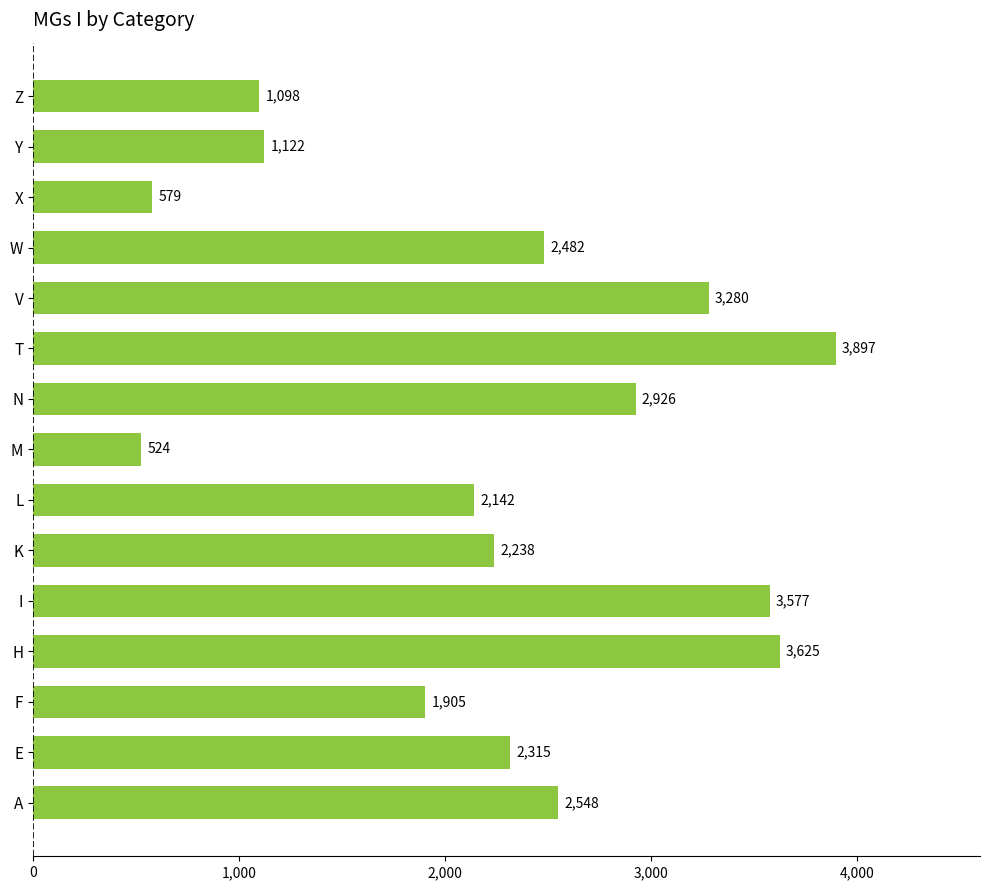

Rank the categories by value from lowest to highest.

M, X, Z, Y, F, L, K, E, W, A, N, V, I, H, T